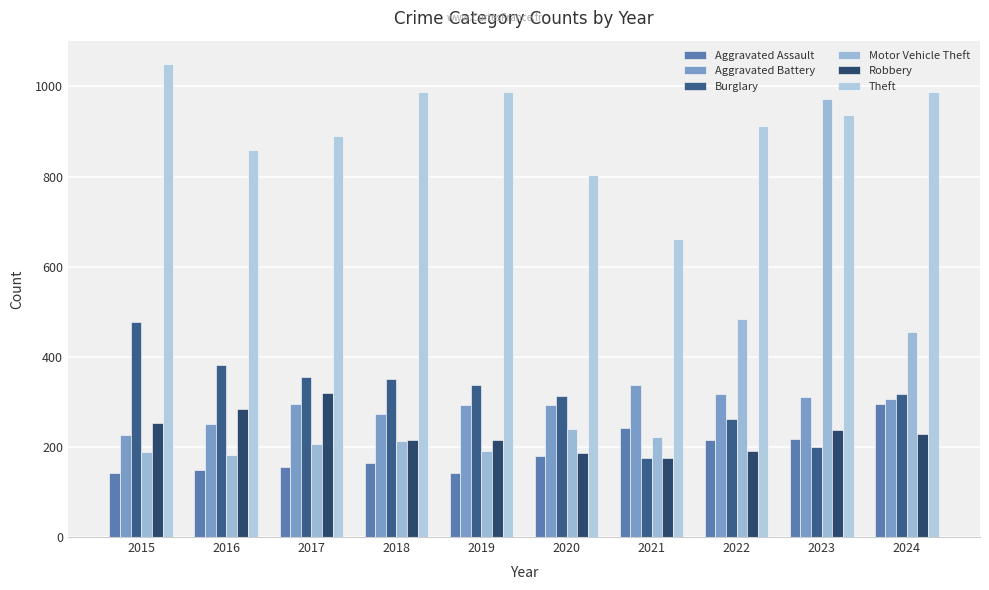

How many values in the Aggravated Assault series are below 180?

5